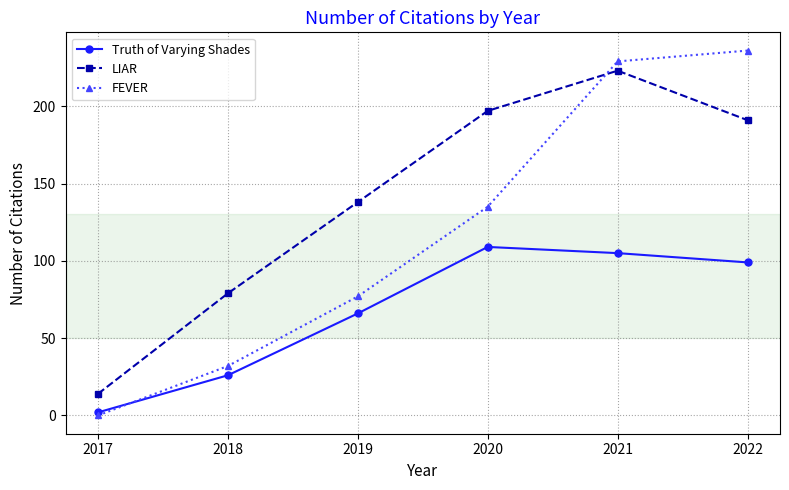

True or false: LIAR has more than 0 interior local peaks.

True